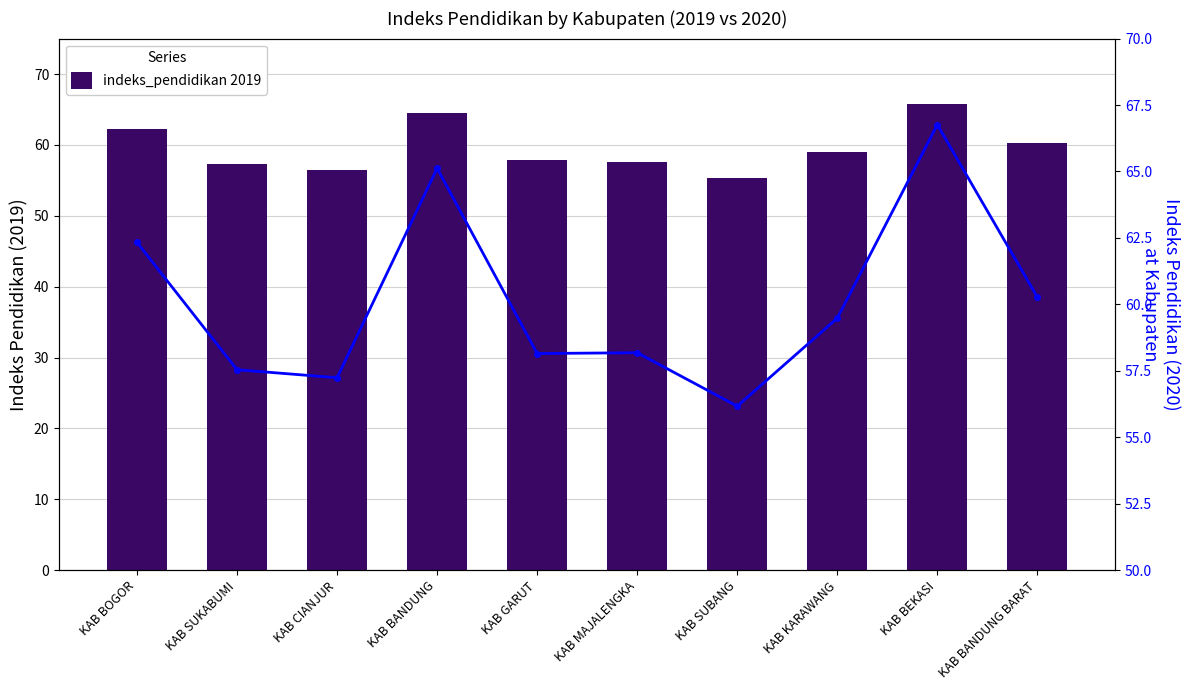

What is the label of the 4th bar from the left?

KAB BANDUNG